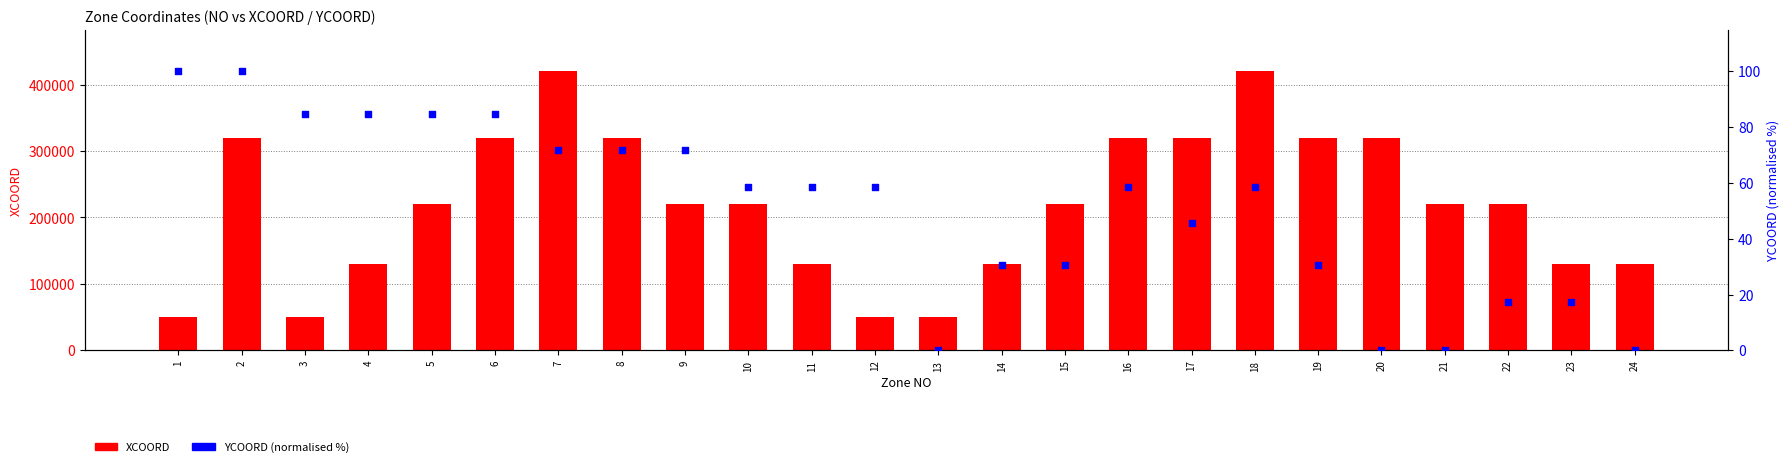

Which series reaches the minimum Y coordinate?

YCOORD (normalised)